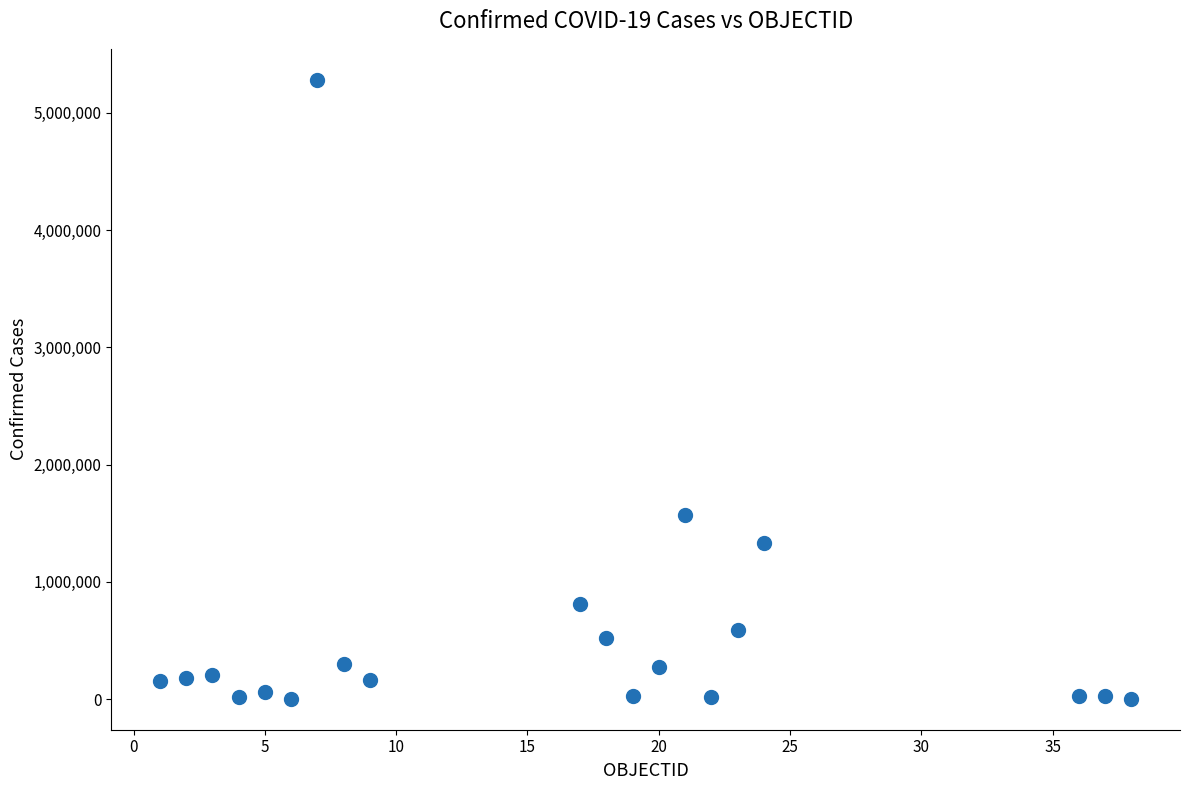

What is the range of Y values (max minus min)?

5280380